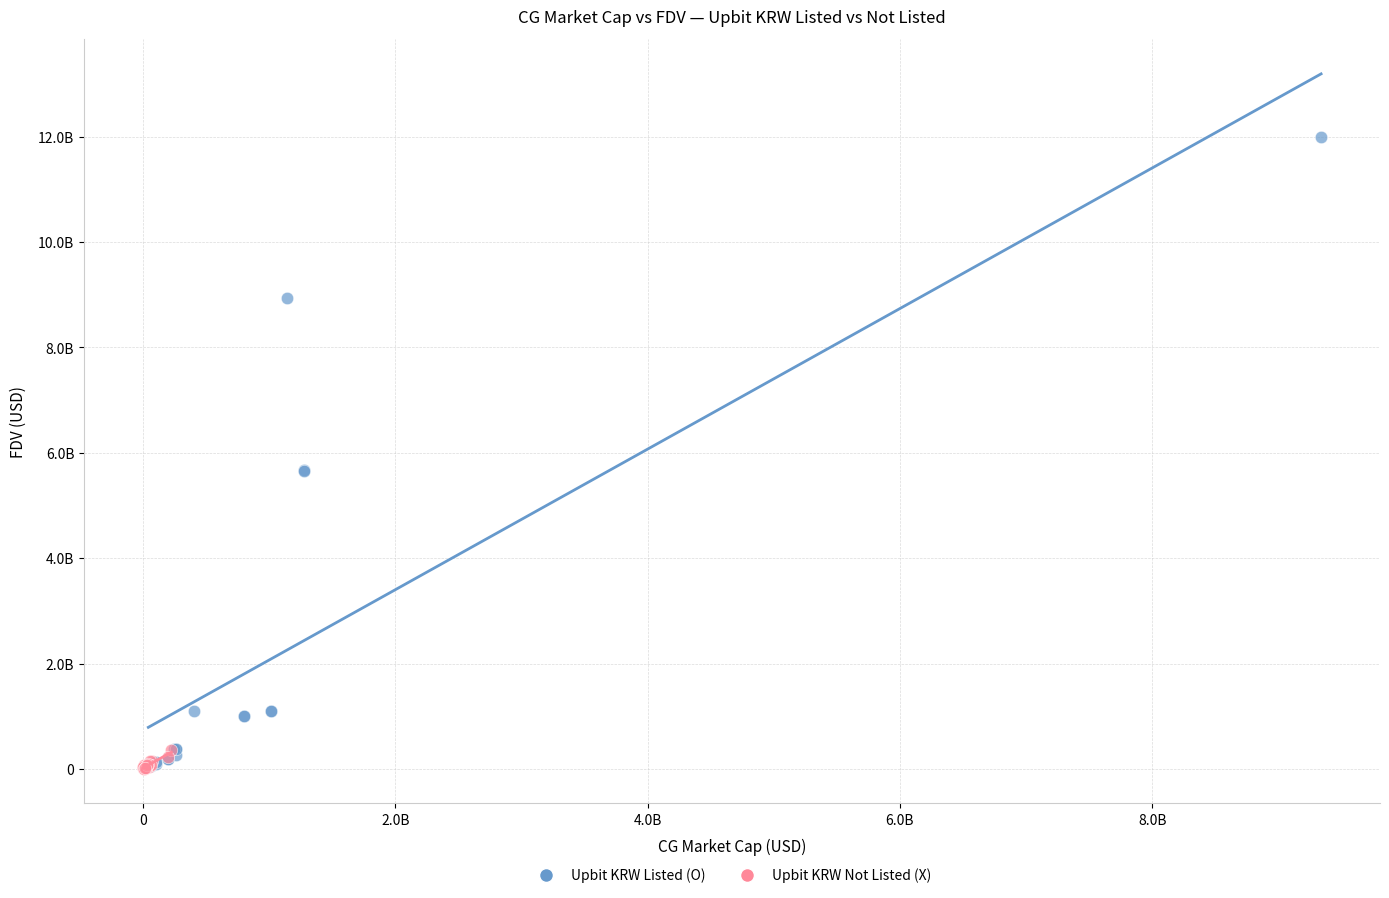

What are all the series names shown in the legend?

Upbit KRW Listed (O), Upbit KRW Not Listed (X)